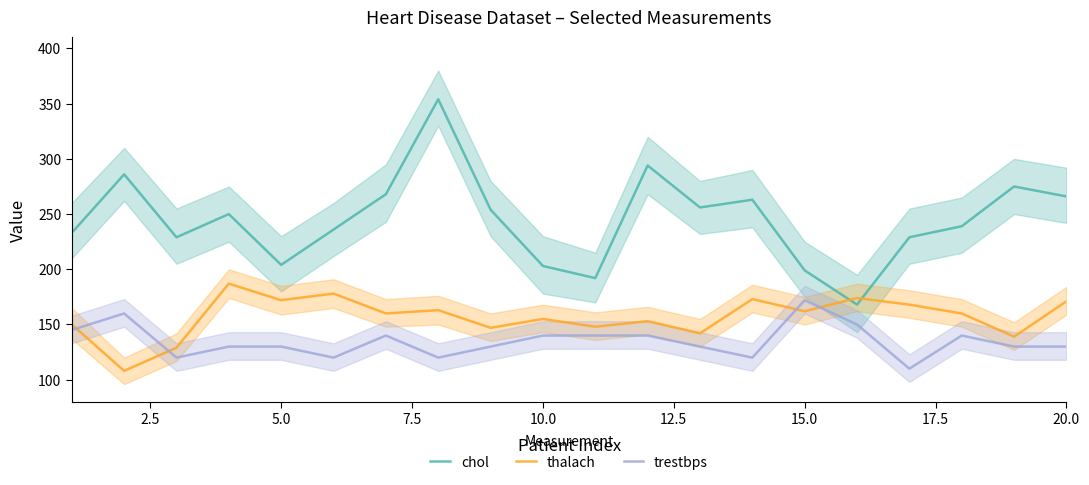

What is the maximum value for thalach?

187